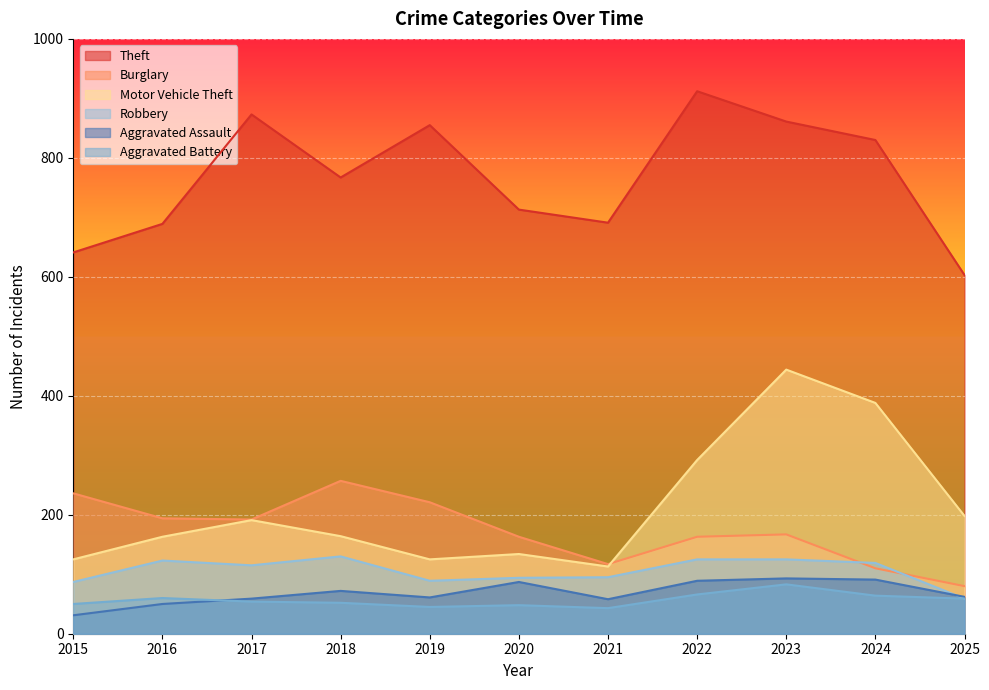

At which category is the sum across all series the highest?

2023